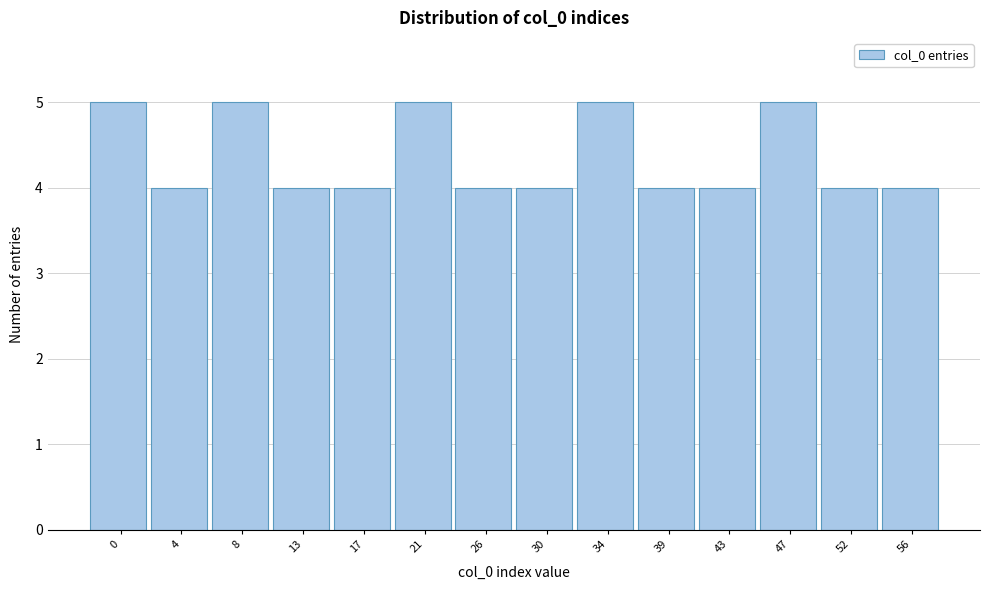

Reading left to right, transcribe all the data shown in this chart.

0=5	4=4	8=5	13=4	17=4	21=5	26=4	30=4	34=5	39=4	43=4	47=5	52=4	56=4